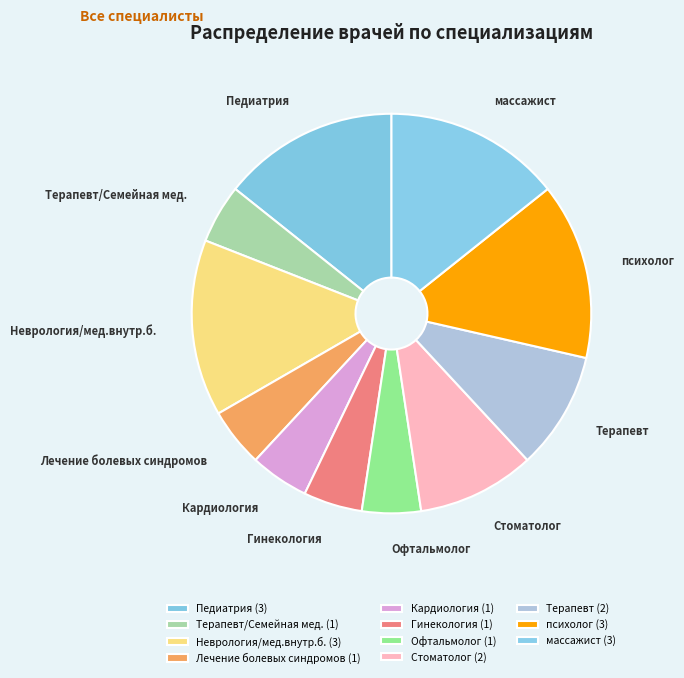

Do Кардиология and Педиатрия together represent more than half of the pie?

No